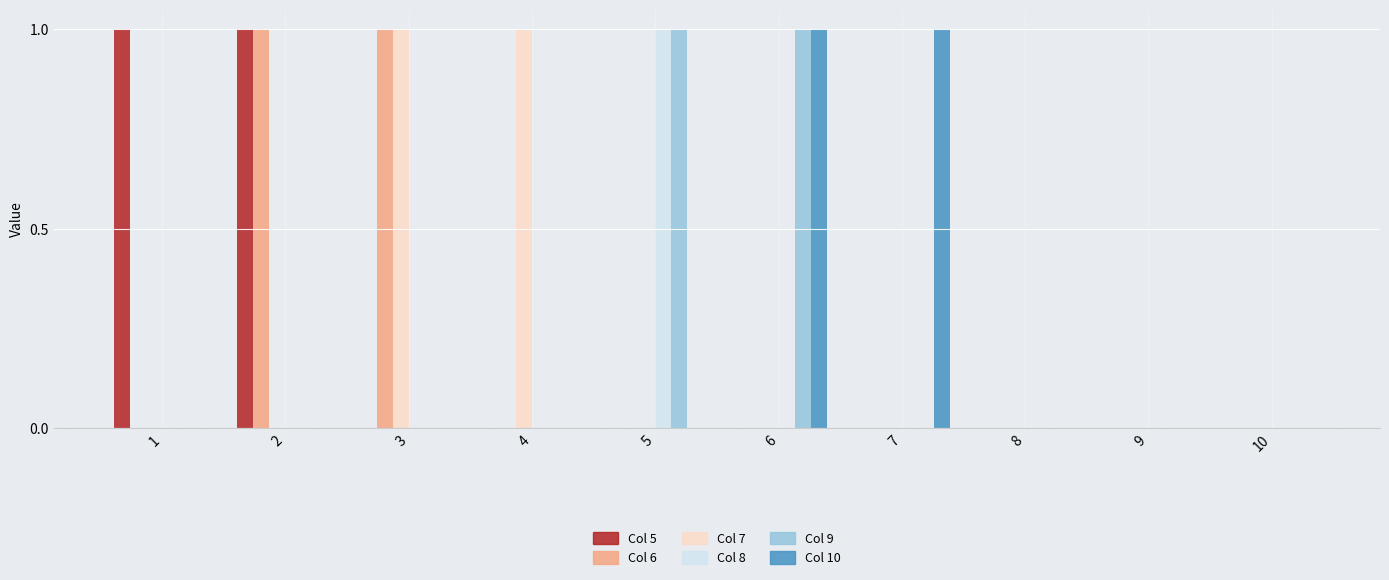

Count the number of data series in this chart.

6